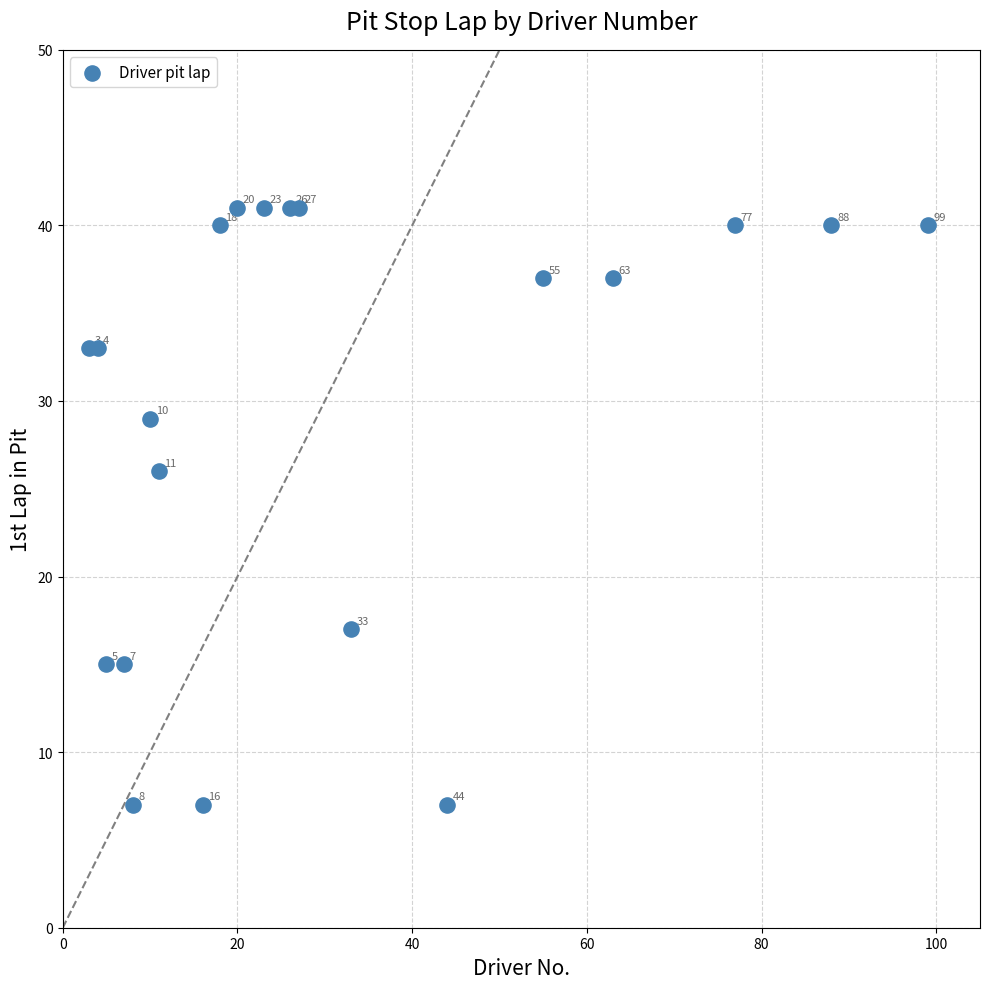

What Y value in the scatter plot is closest to 24?

26